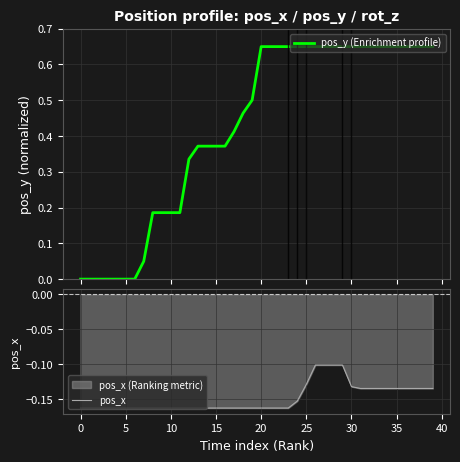

Which series has the largest total across all categories?

pos_y (Enrichment profile)